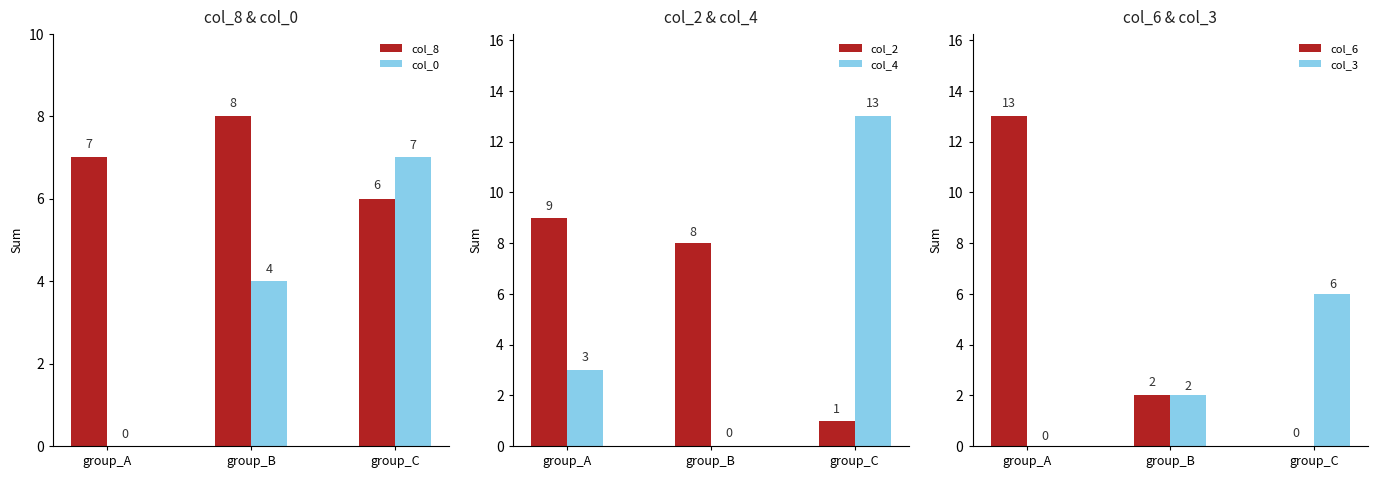

Where does the col_4 series first go above 3?

group_C